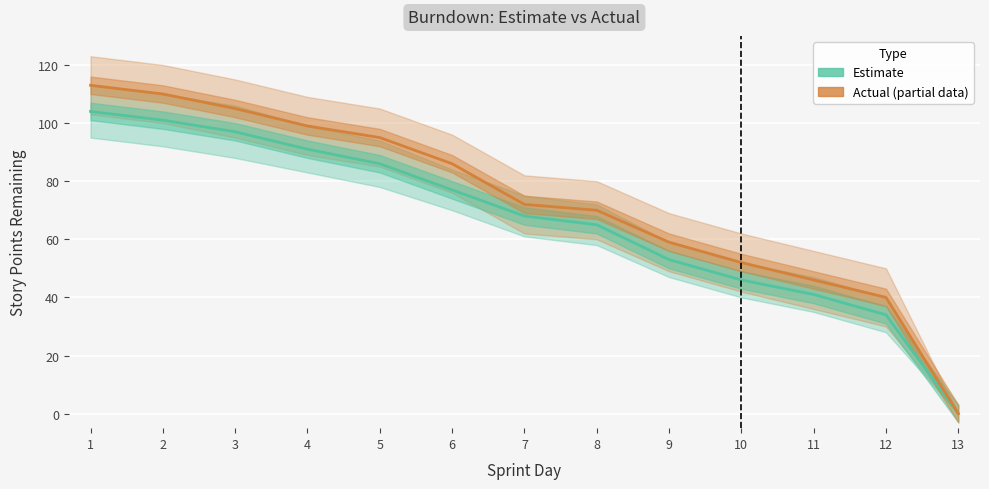

Which has a higher value, 12 or 10?

10